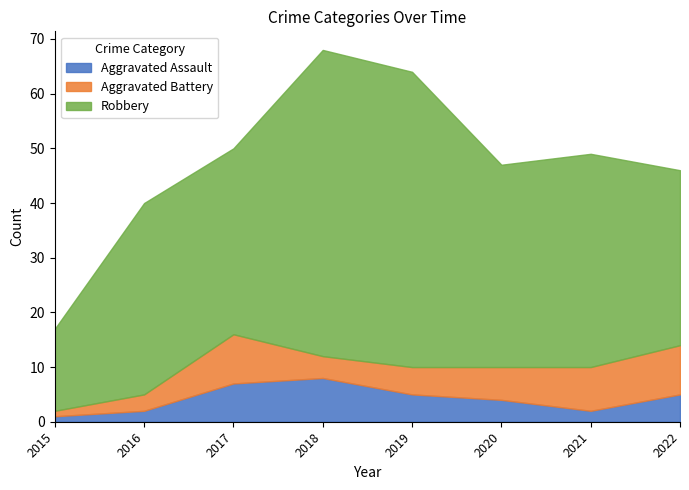

Is it true that Aggravated Assault equals 13 at 2018?

False